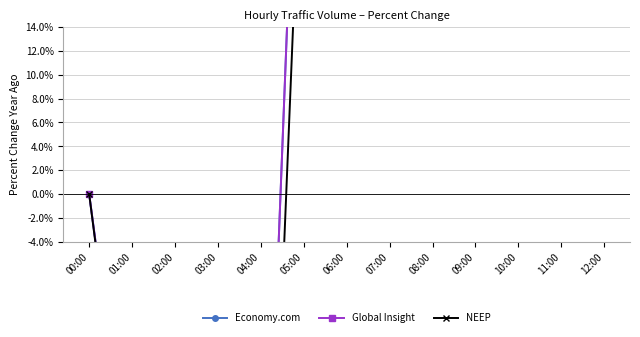

Reading left to right, what are all the values shown in this chart?

Economy.com: 0.0	-26.9	-50.0	-7.7	-42.3	50.0	373.1	973.1	942.3	915.4	919.2	750.0	723.1
Global Insight: 0.0	-26.9	-50.0	-7.7	-42.3	50.0	373.1	973.1	942.3	915.4	919.2	750.0	723.1
NEEP: 0.0	-28.0	-64.0	-32.0	-52.0	36.0	340.0	908.0	908.0	896.0	880.0	708.0	672.0